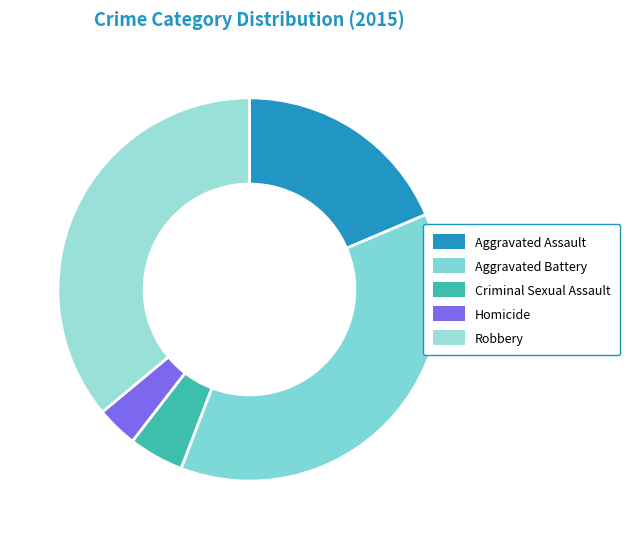

To the nearest percent, what is the difference between the Robbery and Homicide slice percentages?

33%